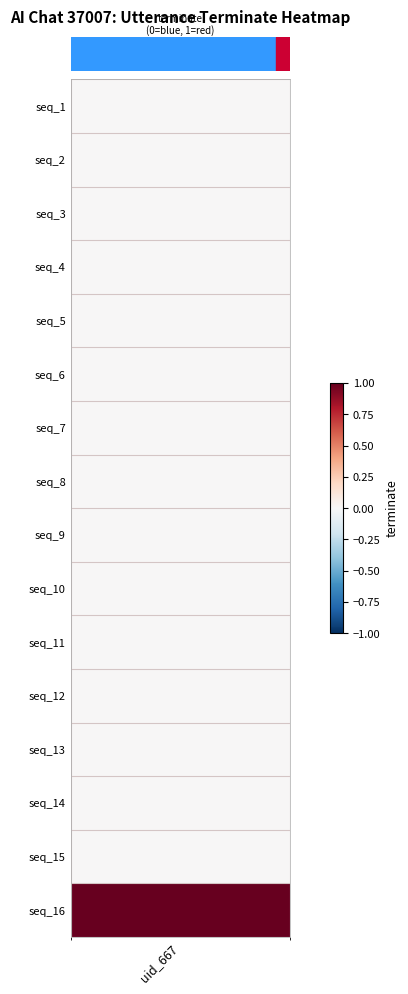

List the labels in order of value, smallest first.

0, 1, 2, 3, 4, 5, 6, 7, 8, 9, 10, 11, 12, 13, 14, 15